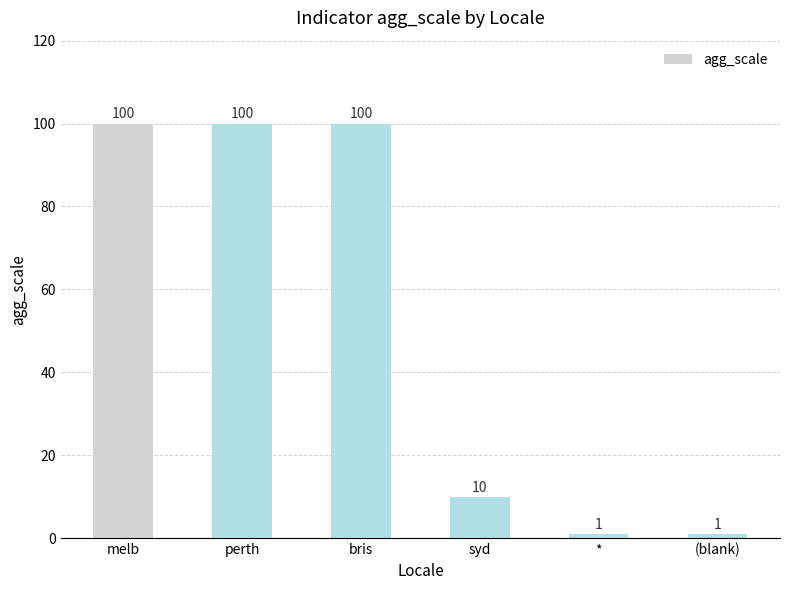

What is the average value?

52